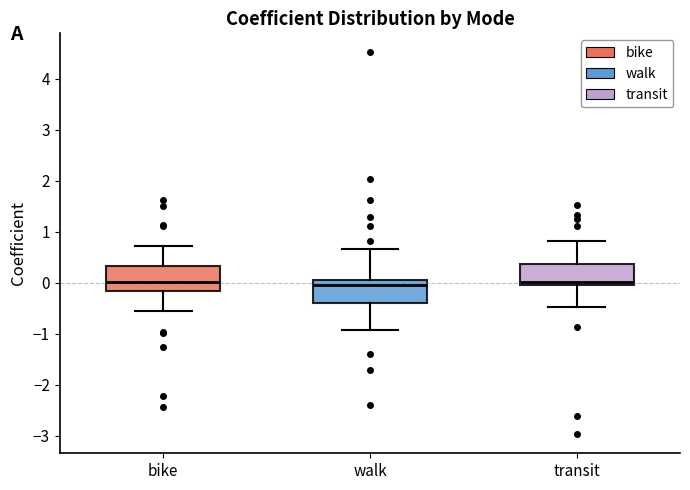

Where is the lower edge of the box for transit on the y-axis? The values are not printed on the chart, so give them approximately, as read against the axis.

0.0